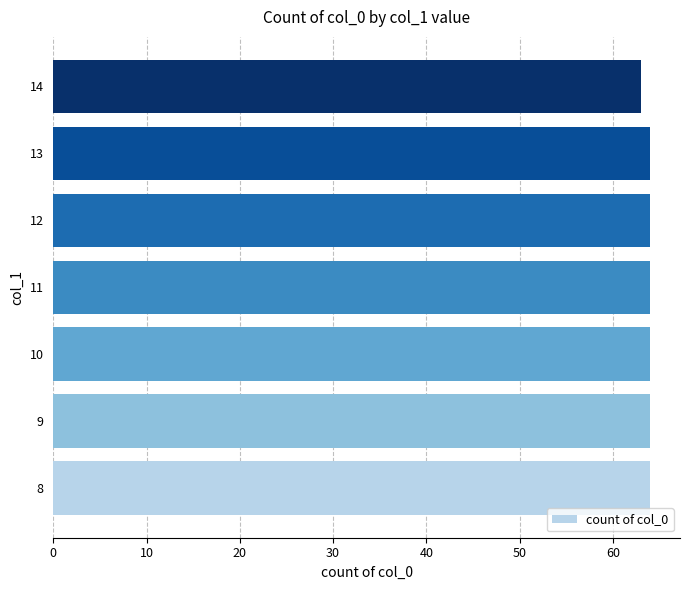

What is the sum of all values?

447